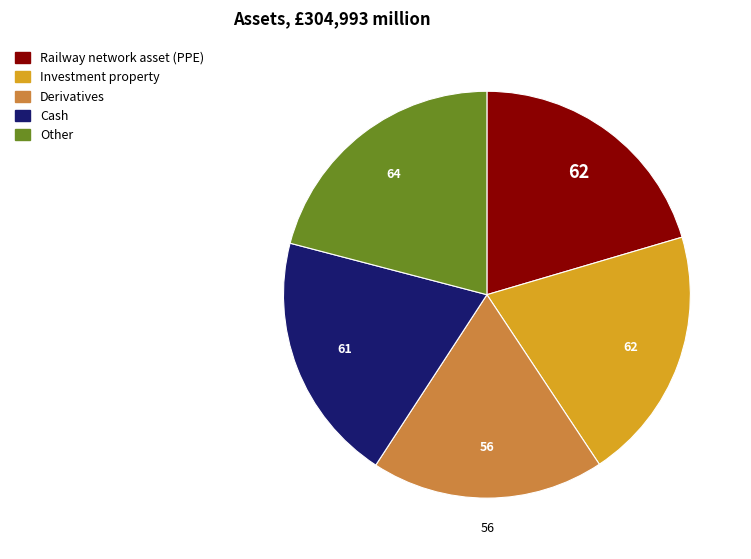

Is there a majority slice in this chart?

No